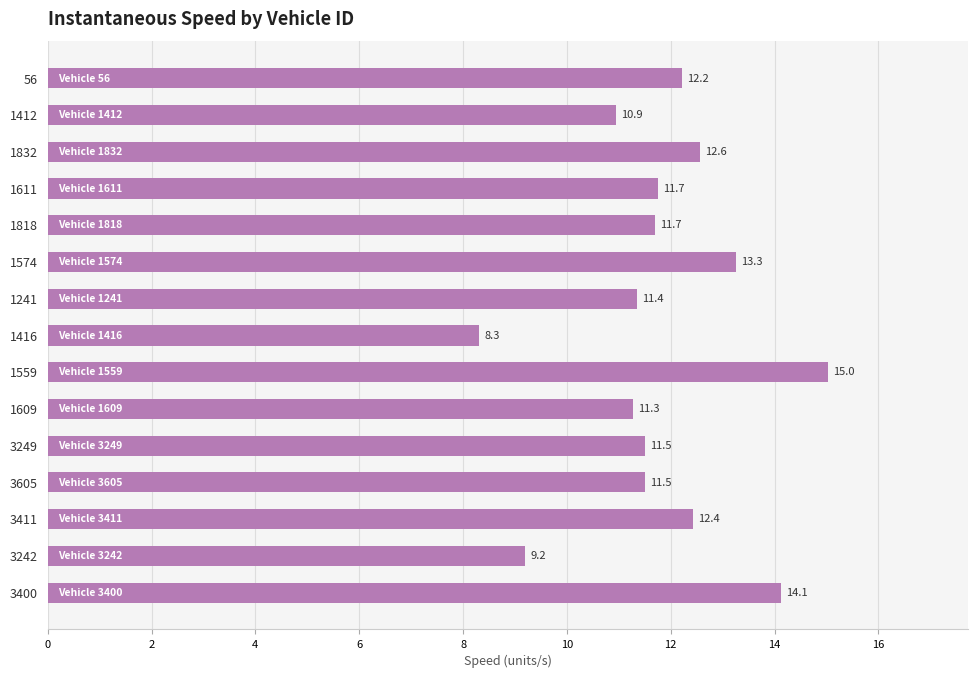

True or false: the data shows 7.0 at 1609.

False